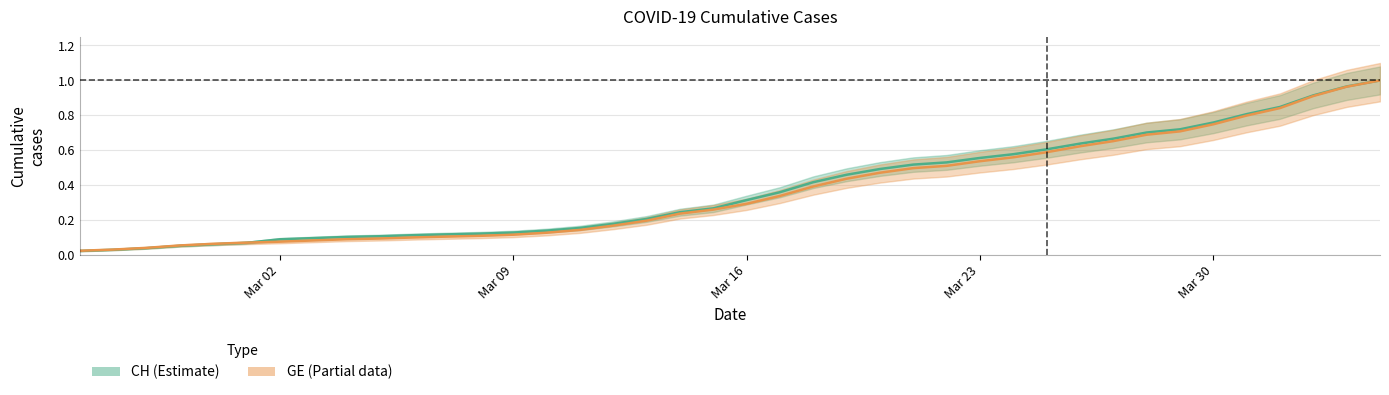

Is it true that GE equals 0.1 at 2020-02-28?

True